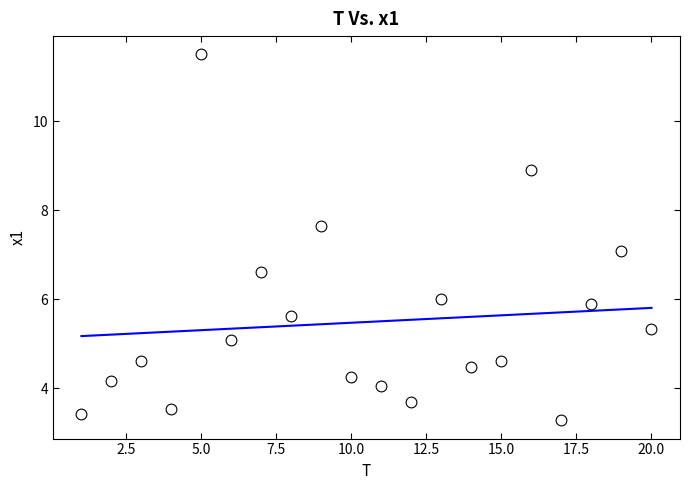

What Y value in the scatter plot is closest to 7?

7.1